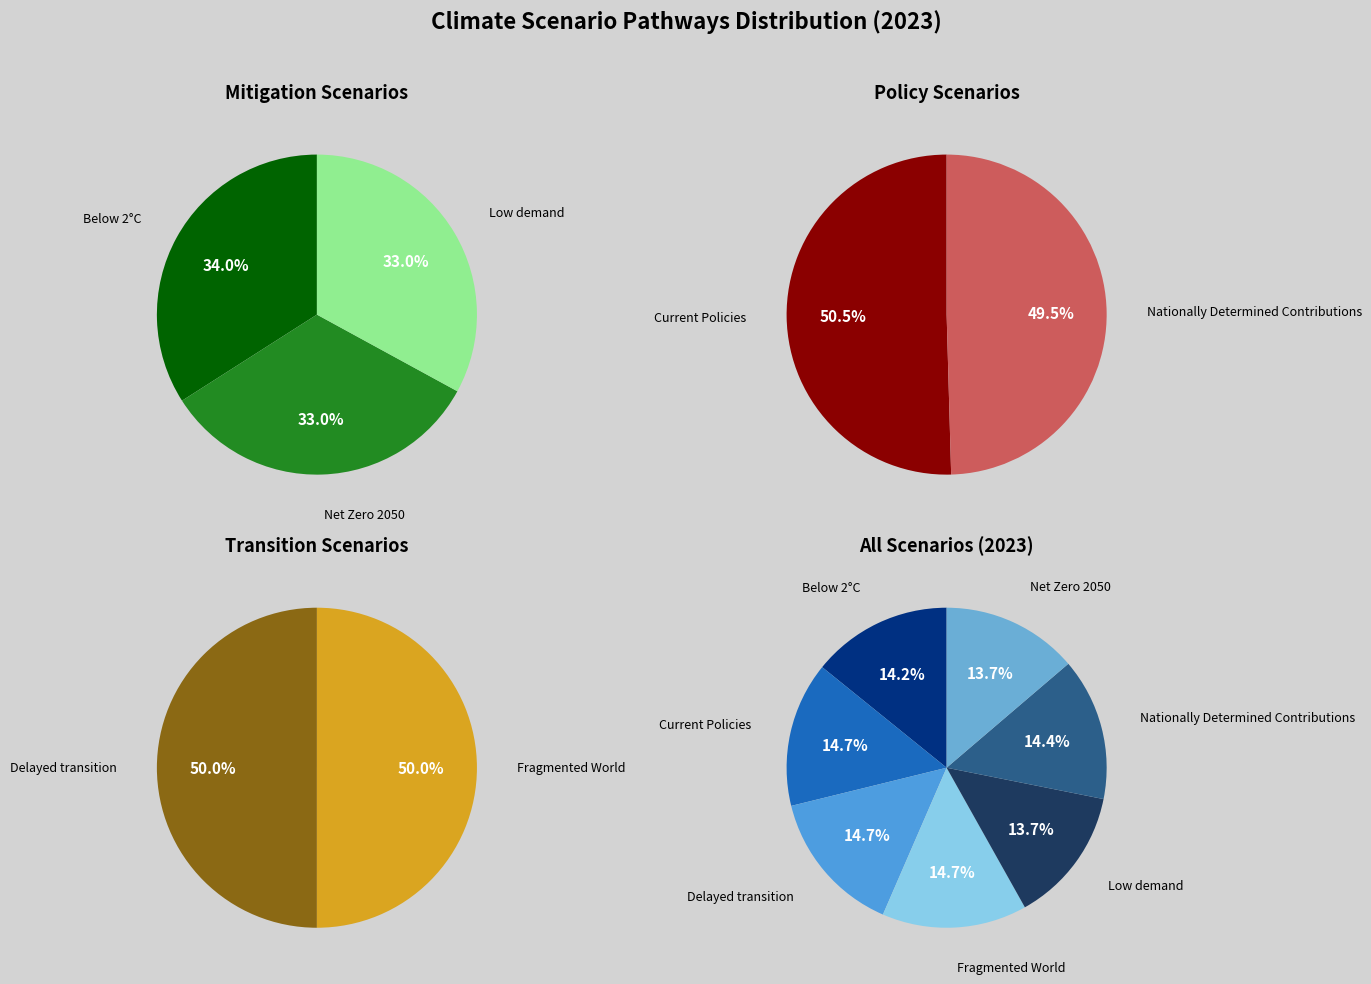

Does Low demand account for over 50% of the chart?

No